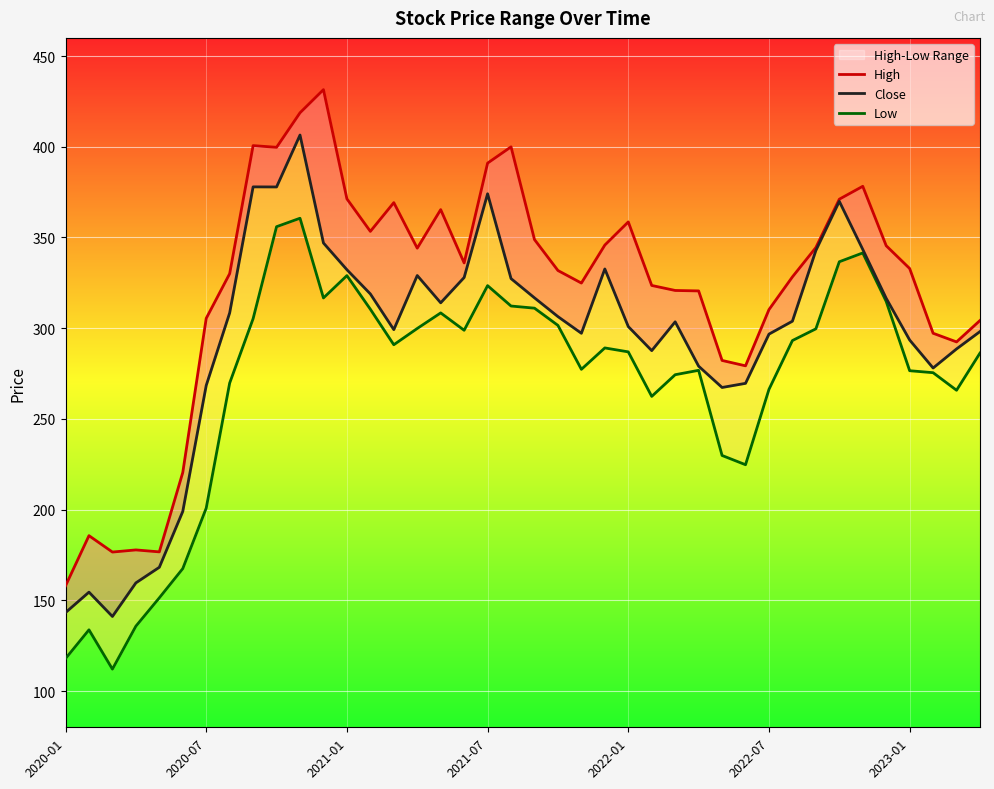

Rank the series by their maximum value, from lowest to highest.

Low, Close, High